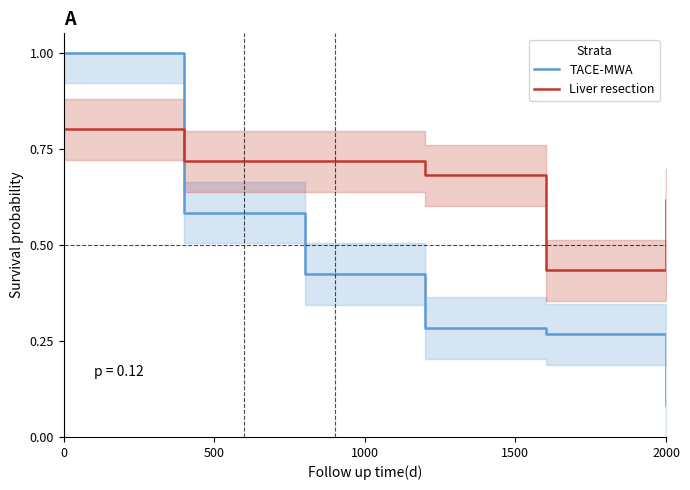

Rank the series by their average value, from lowest to highest.

TACE-MWA, Liver resection